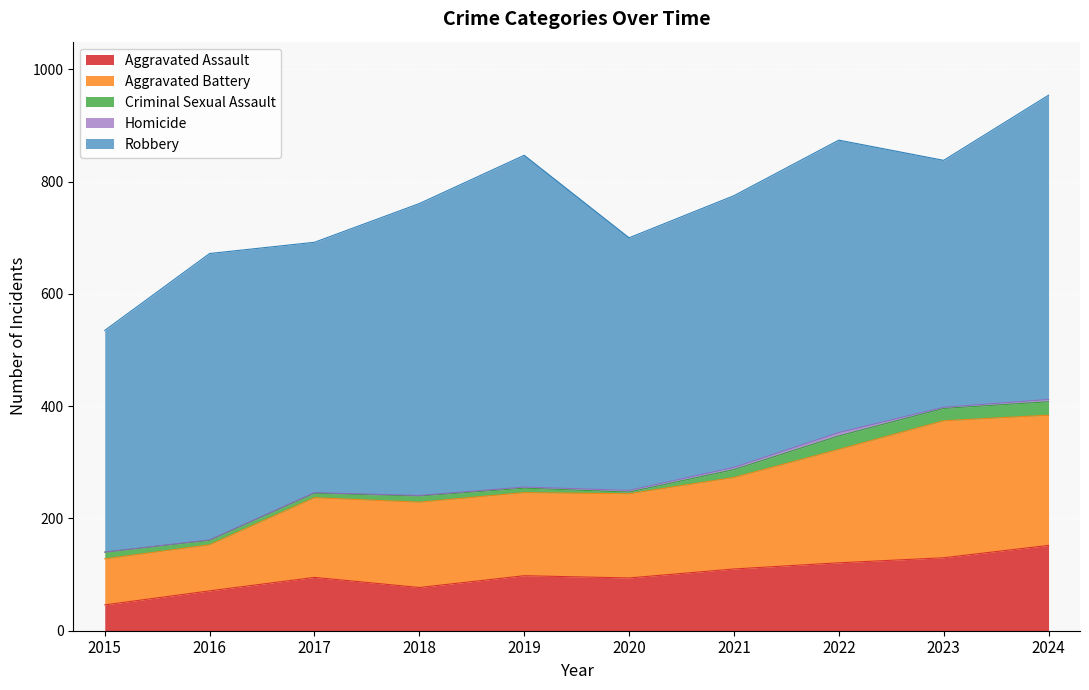

The value of Aggravated Assault at 2016 is 71. True or false?

True